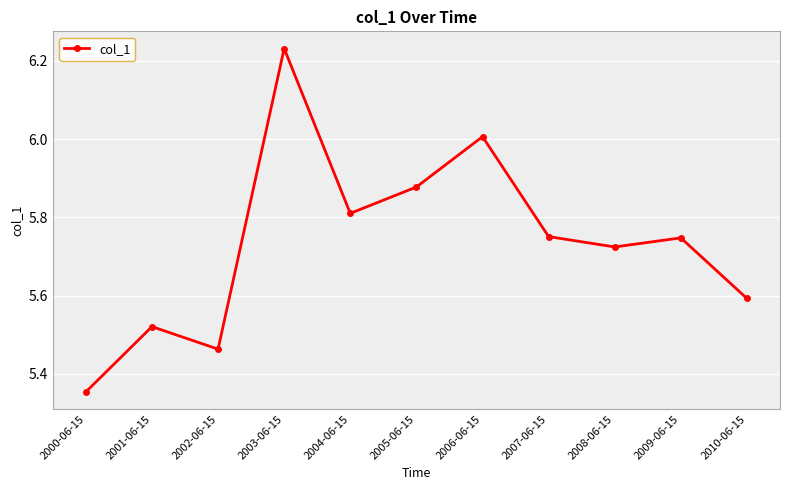

What is the ratio of the value at 2010-06-15 to the value at 2004-06-15?

1.0